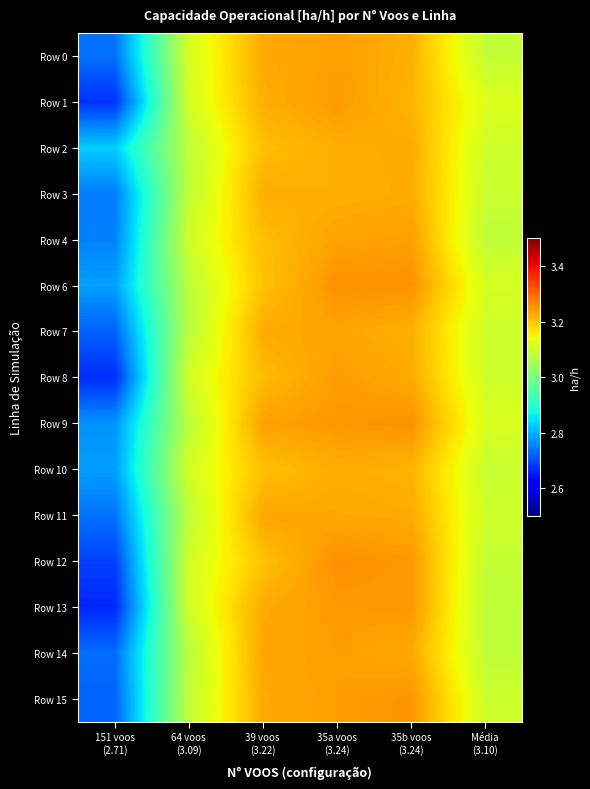

Reading left to right, extract all data points from this chart.

Row 0: 151 voos
(2.71)=2.7	64 voos
(3.09)=3.1	39 voos
(3.22)=3.2	35a voos
(3.24)=3.2	35b voos
(3.24)=3.2	Média
(3.10)=3.1
Row 1: 151 voos
(2.71)=2.7	64 voos
(3.09)=3.1	39 voos
(3.22)=3.2	35a voos
(3.24)=3.2	35b voos
(3.24)=3.2	Média
(3.10)=3.1
Row 2: 151 voos
(2.71)=2.8	64 voos
(3.09)=3.1	39 voos
(3.22)=3.2	35a voos
(3.24)=3.2	35b voos
(3.24)=3.2	Média
(3.10)=3.1
Row 3: 151 voos
(2.71)=2.7	64 voos
(3.09)=3.1	39 voos
(3.22)=3.2	35a voos
(3.24)=3.2	35b voos
(3.24)=3.2	Média
(3.10)=3.1
Row 4: 151 voos
(2.71)=2.8	64 voos
(3.09)=3.1	39 voos
(3.22)=3.2	35a voos
(3.24)=3.2	35b voos
(3.24)=3.2	Média
(3.10)=3.1
Row 6: 151 voos
(2.71)=2.8	64 voos
(3.09)=3.1	39 voos
(3.22)=3.2	35a voos
(3.24)=3.3	35b voos
(3.24)=3.3	Média
(3.10)=3.1
Row 7: 151 voos
(2.71)=2.7	64 voos
(3.09)=3.1	39 voos
(3.22)=3.2	35a voos
(3.24)=3.2	35b voos
(3.24)=3.2	Média
(3.10)=3.1
Row 8: 151 voos
(2.71)=2.7	64 voos
(3.09)=3.1	39 voos
(3.22)=3.2	35a voos
(3.24)=3.2	35b voos
(3.24)=3.2	Média
(3.10)=3.1
Row 9: 151 voos
(2.71)=2.8	64 voos
(3.09)=3.1	39 voos
(3.22)=3.2	35a voos
(3.24)=3.2	35b voos
(3.24)=3.3	Média
(3.10)=3.1
Row 10: 151 voos
(2.71)=2.8	64 voos
(3.09)=3.1	39 voos
(3.22)=3.2	35a voos
(3.24)=3.2	35b voos
(3.24)=3.2	Média
(3.10)=3.1
Row 11: 151 voos
(2.71)=2.7	64 voos
(3.09)=3.1	39 voos
(3.22)=3.2	35a voos
(3.24)=3.2	35b voos
(3.24)=3.2	Média
(3.10)=3.1
Row 12: 151 voos
(2.71)=2.7	64 voos
(3.09)=3.1	39 voos
(3.22)=3.2	35a voos
(3.24)=3.3	35b voos
(3.24)=3.2	Média
(3.10)=3.1
Row 13: 151 voos
(2.71)=2.7	64 voos
(3.09)=3.1	39 voos
(3.22)=3.2	35a voos
(3.24)=3.2	35b voos
(3.24)=3.2	Média
(3.10)=3.1
Row 14: 151 voos
(2.71)=2.7	64 voos
(3.09)=3.1	39 voos
(3.22)=3.2	35a voos
(3.24)=3.2	35b voos
(3.24)=3.2	Média
(3.10)=3.1
Row 15: 151 voos
(2.71)=2.7	64 voos
(3.09)=3.1	39 voos
(3.22)=3.2	35a voos
(3.24)=3.2	35b voos
(3.24)=3.3	Média
(3.10)=3.1